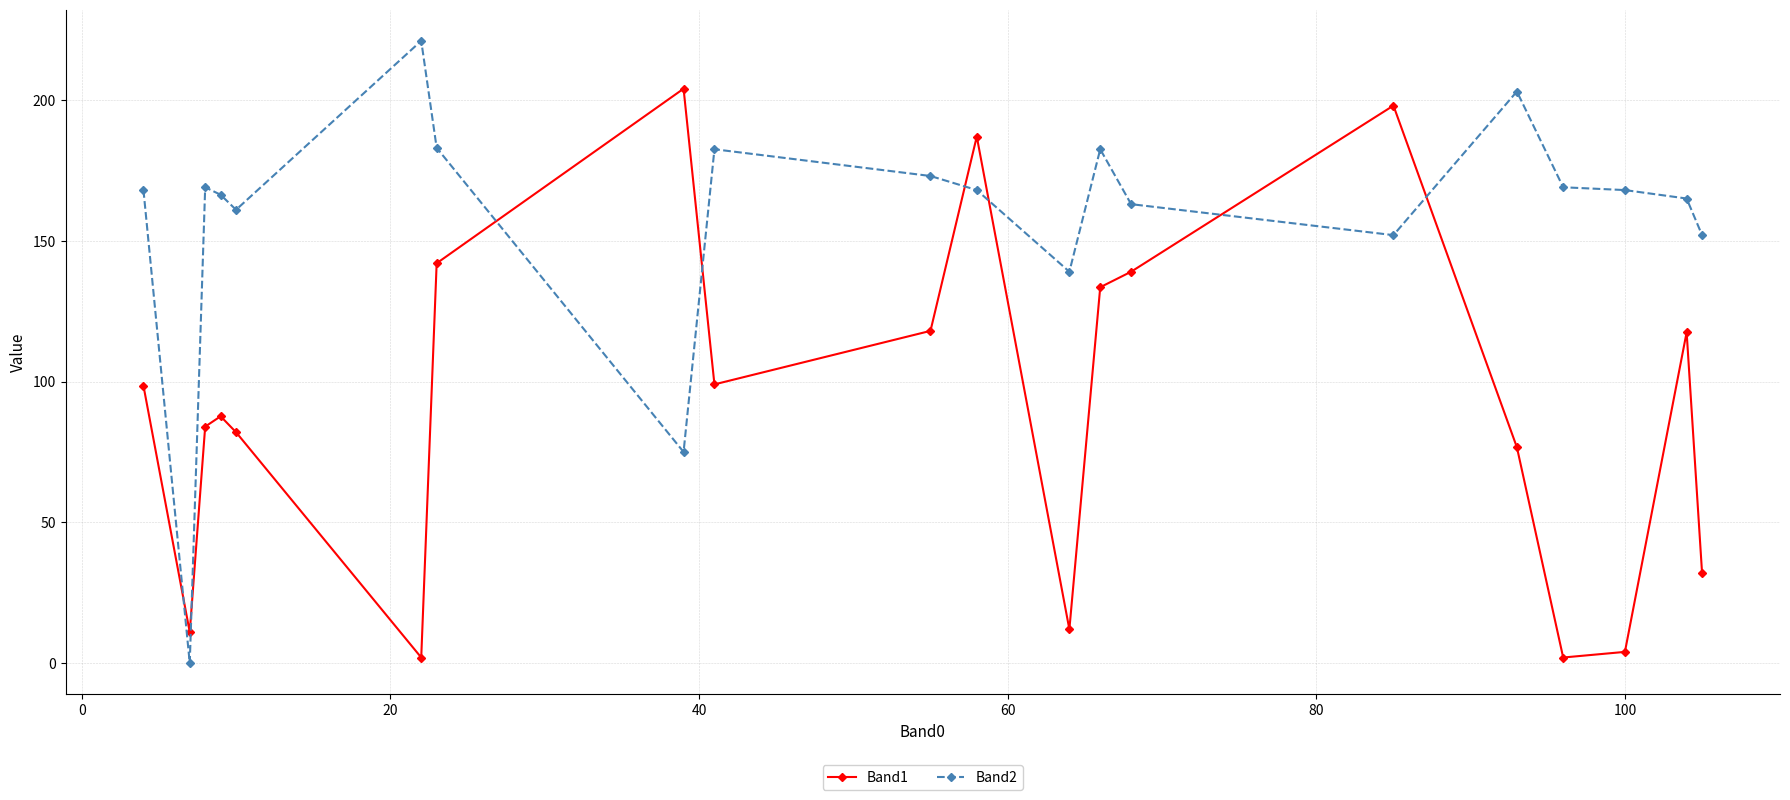

What is the value of the Band2 point at the 18th from the left?

168.0